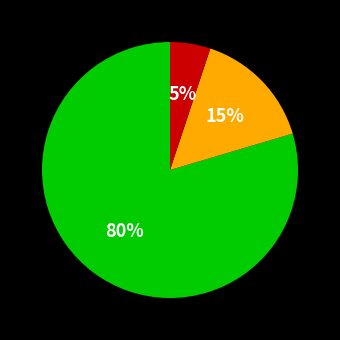

To the nearest percent, what is the average slice percentage?

33%